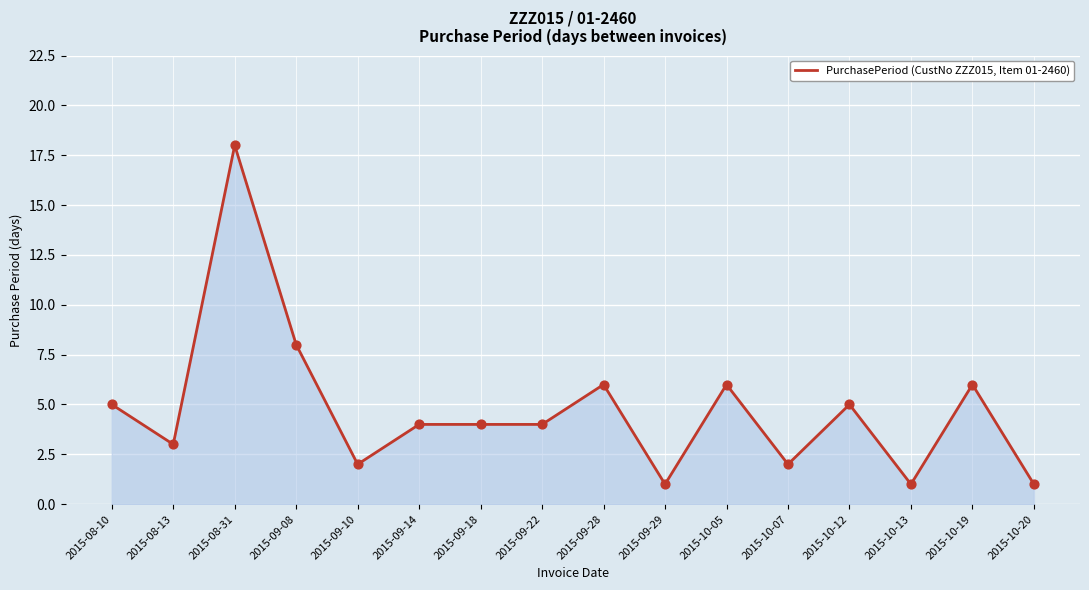

What is the change in value from 2015-10-12 to 2015-10-20?

-4